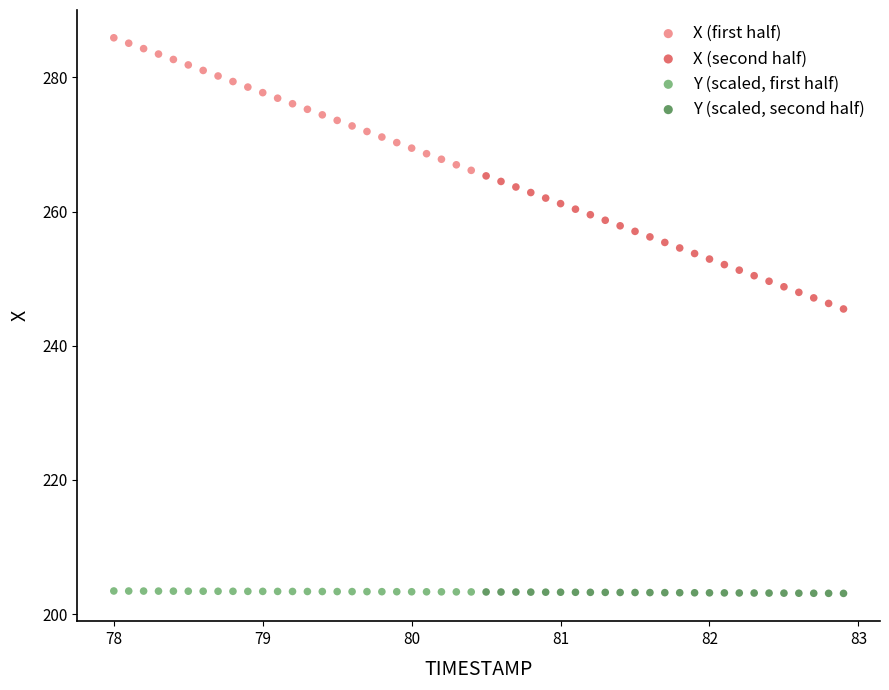

What are all the series names shown in the legend?

X (first half), X (second half), Y (scaled, first half), Y (scaled, second half)